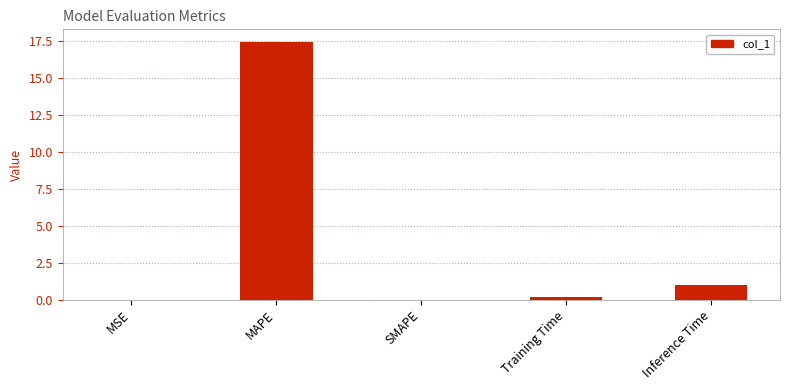

Which category has the highest value across all series?

MAPE